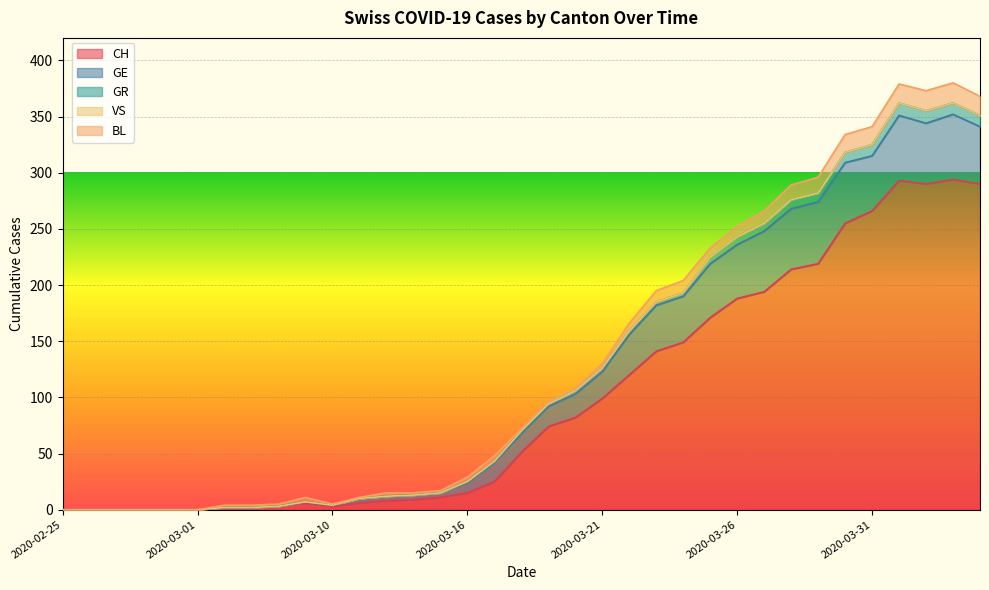

Which series has the largest total across all categories?

CH